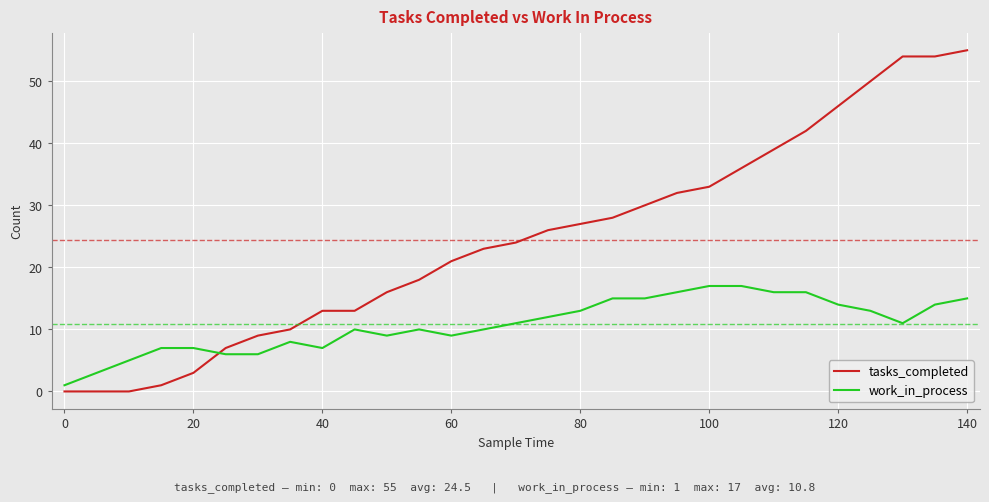

Which series has the largest total across all categories?

tasks_completed